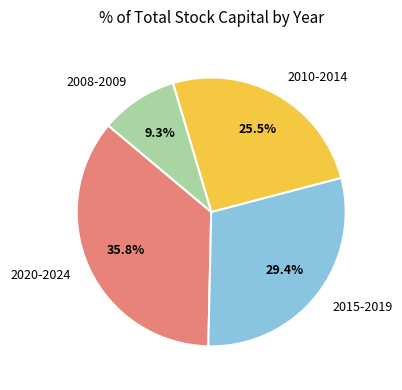

What is the largest slice in the pie chart?

2020-2024